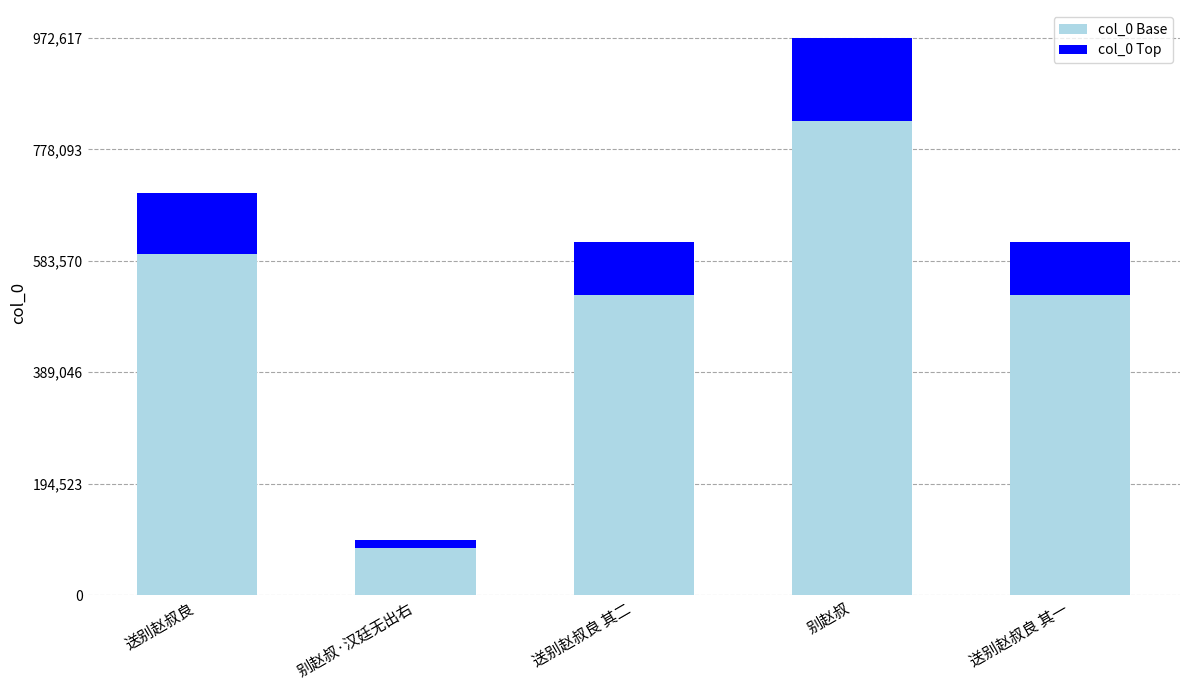

Which category has the lowest value in the col_0 Base series?

别赵叔·汉廷无出右